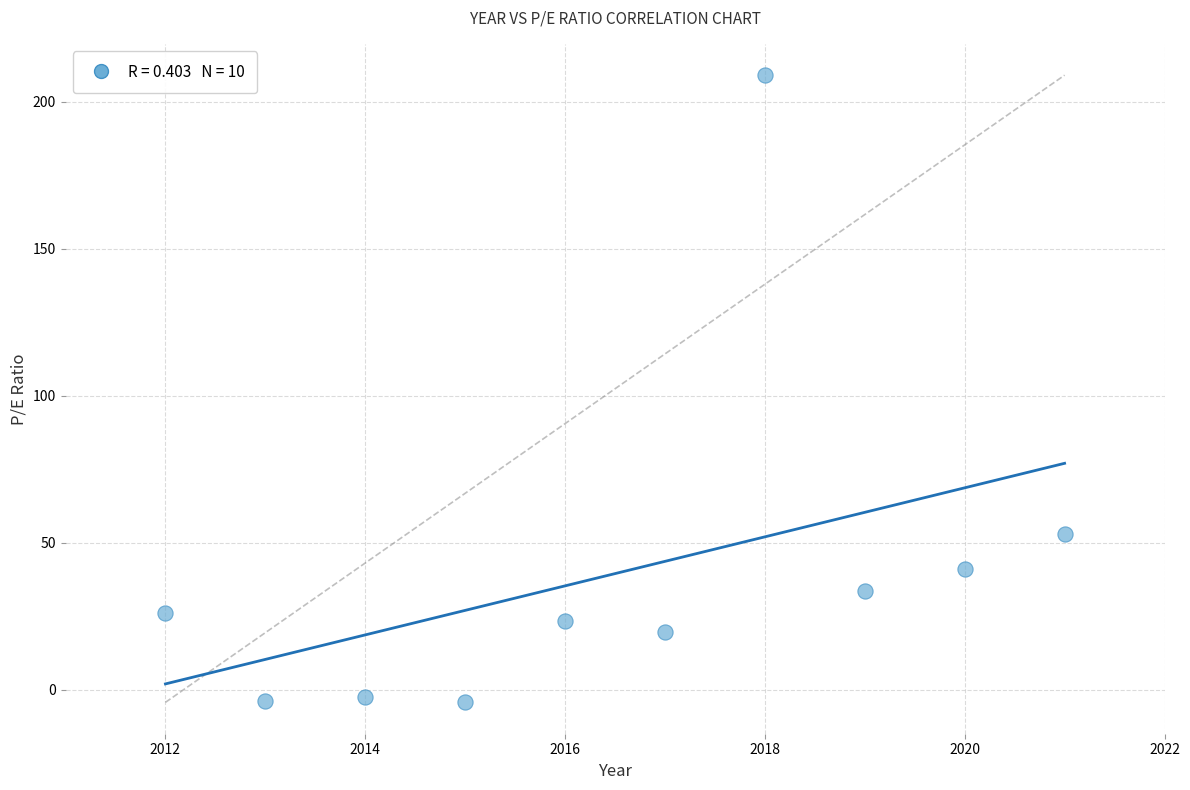

What Y value in the scatter plot is closest to 102?

53.1